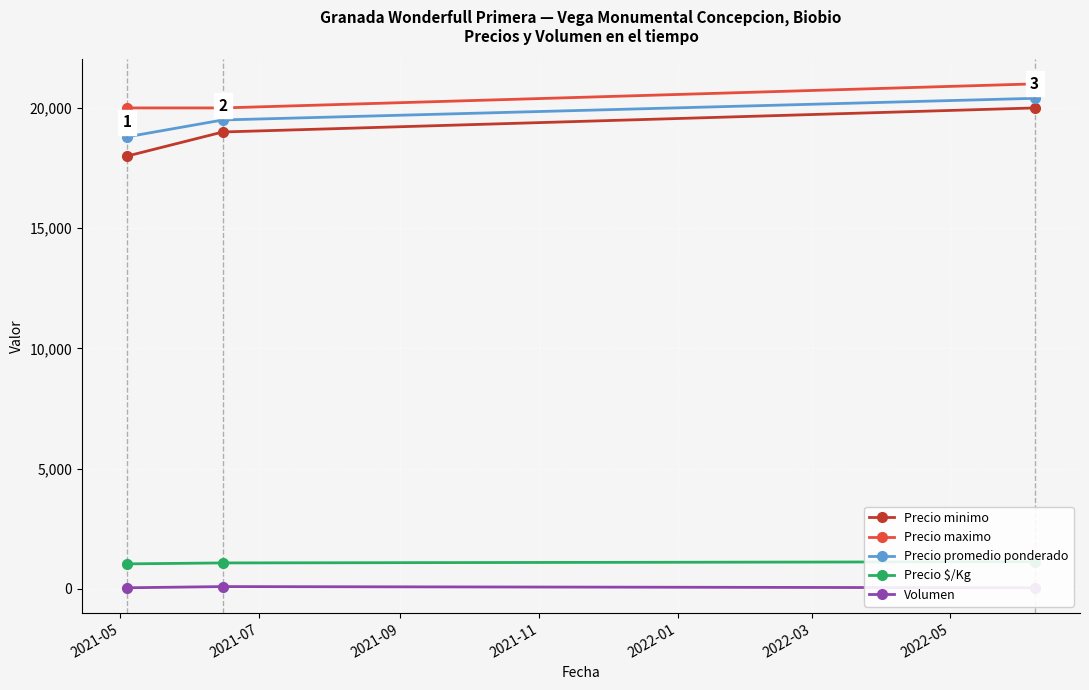

What is the minimum value for Precio promedio ponderado?

18800